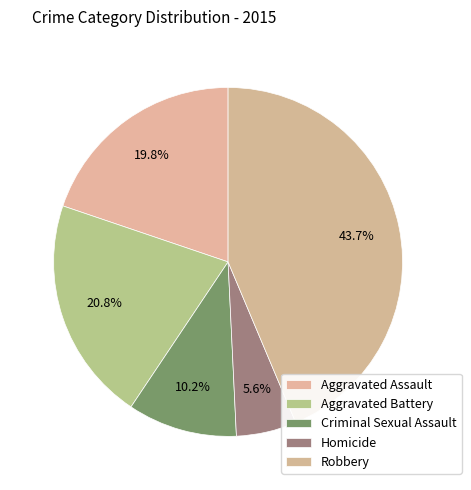

How many segments does this pie chart have?

5